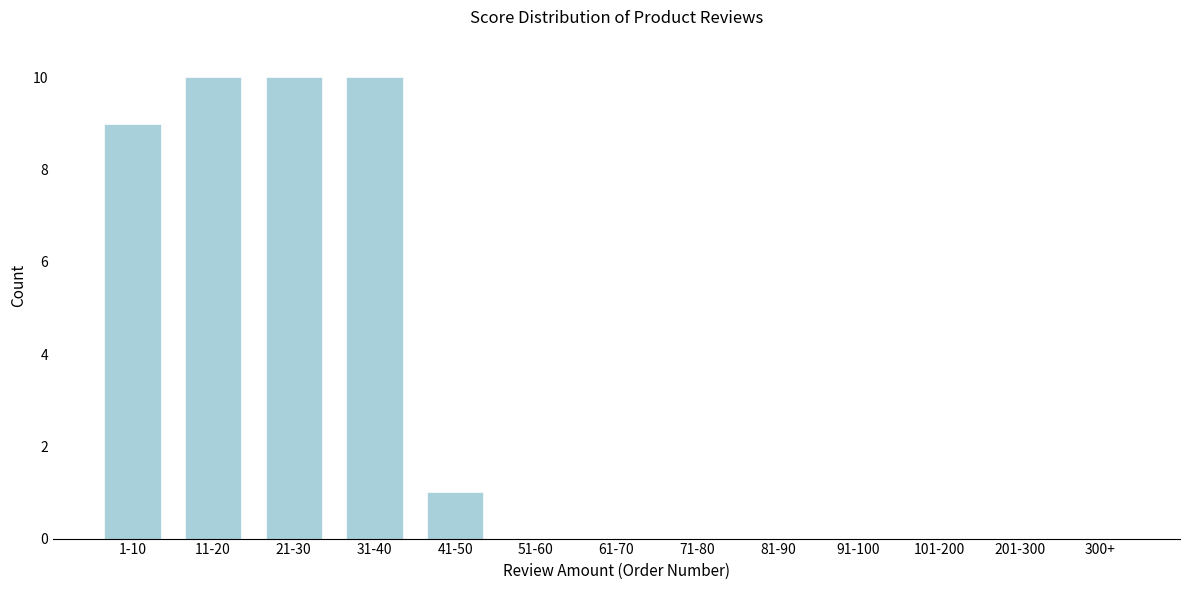

Reading left to right, transcribe all the data shown in this chart.

1-10=9	11-20=10	21-30=10	31-40=10	41-50=1	51-60=0	61-70=0	71-80=0	81-90=0	91-100=0	101-200=0	201-300=0	300+=0